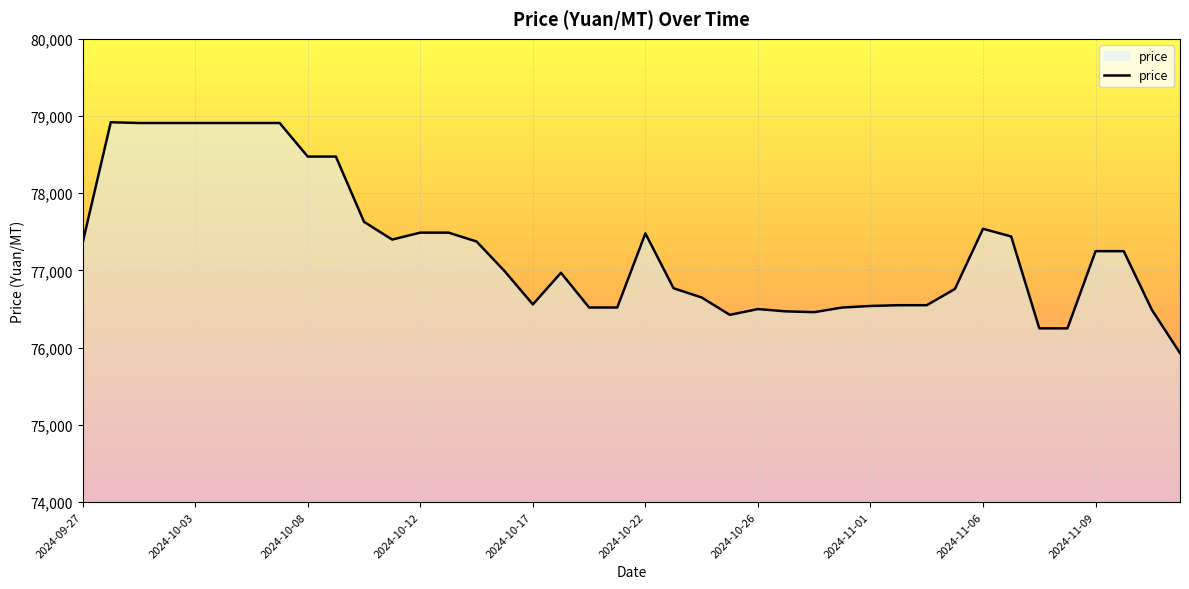

What is the difference between the maximum and minimum values?

2990